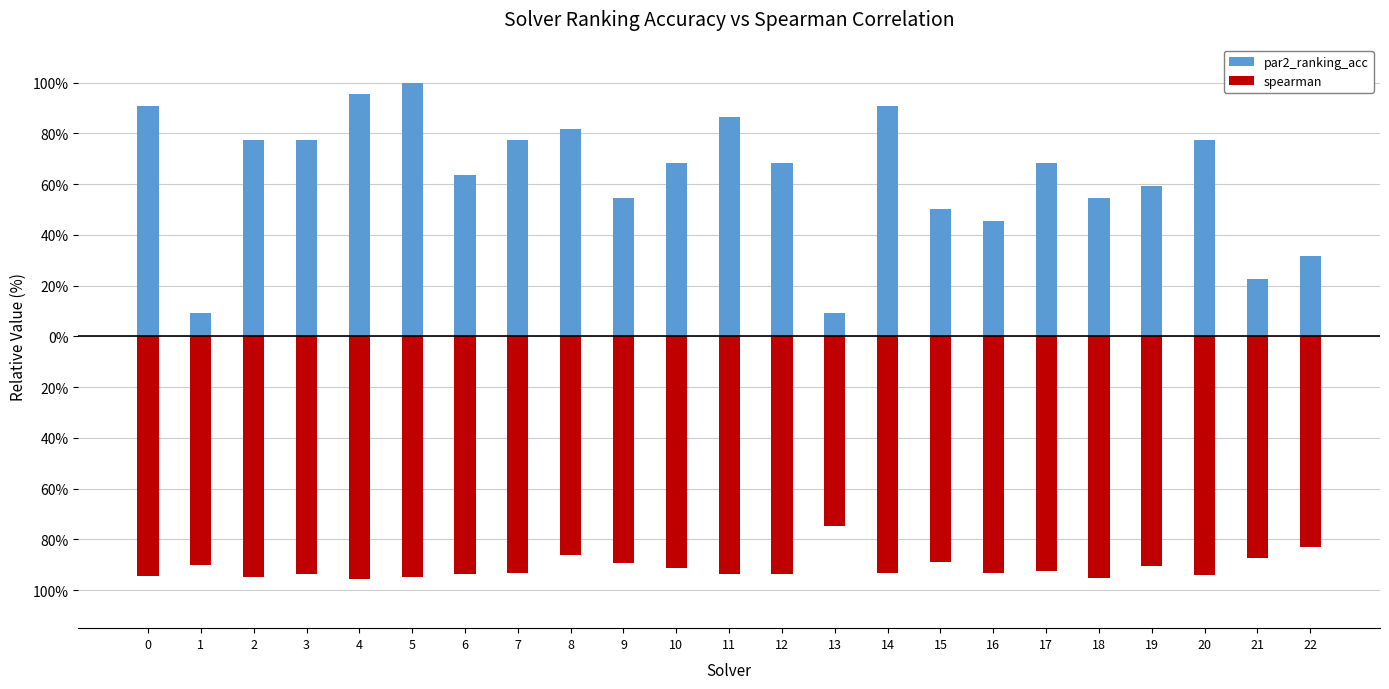

What are all the series names shown in the legend?

par2_ranking_acc, spearman